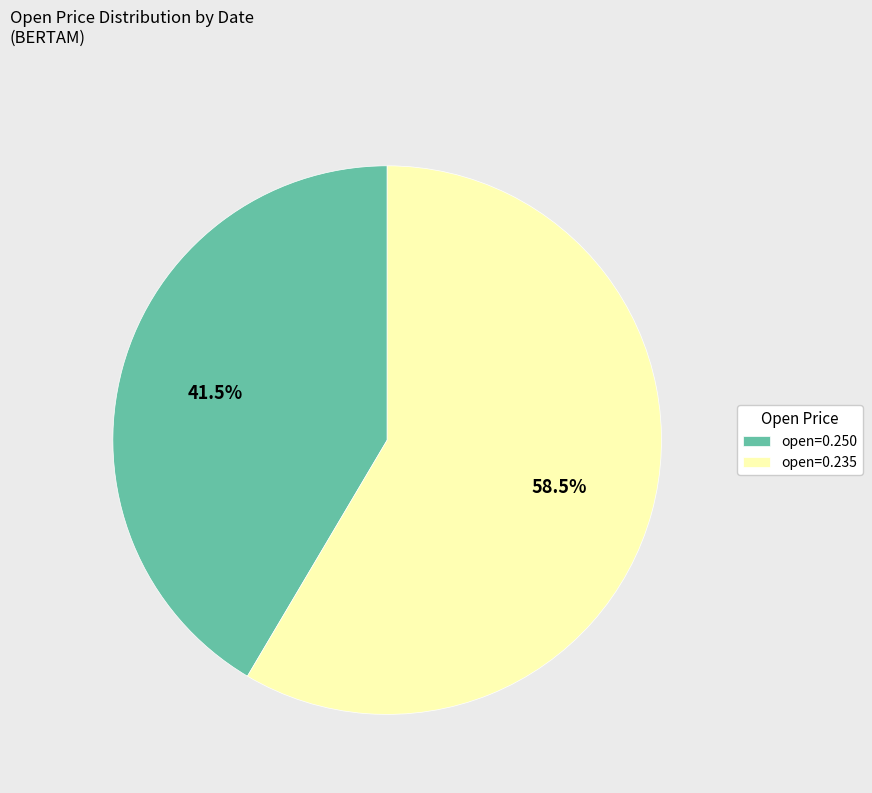

Is there a majority slice in this chart?

Yes